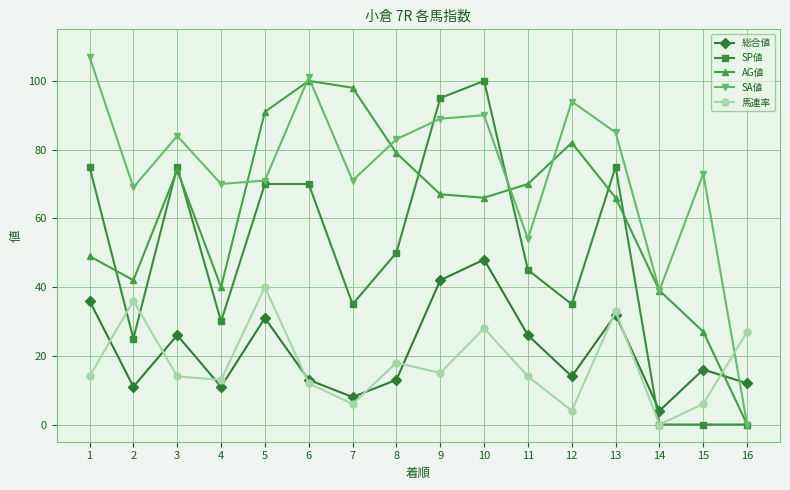

True or false: 馬連率 has more than 2 interior local peaks.

True